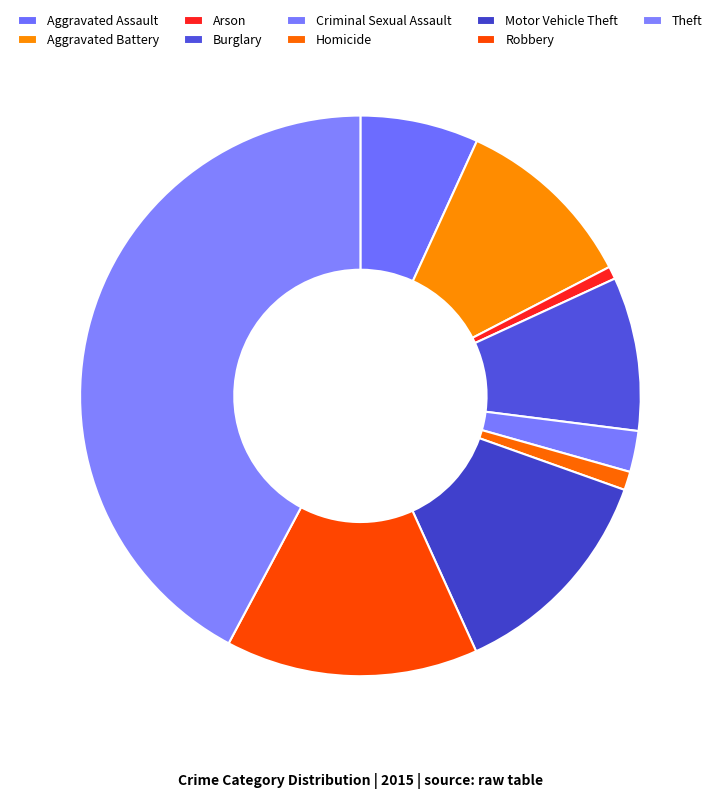

True or false: Aggravated Assault accounts for 7% of the total.

True